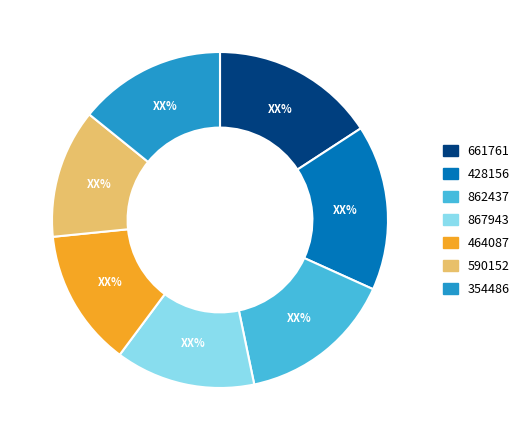

Do 867943 and 464087 together represent more than half of the pie?

No